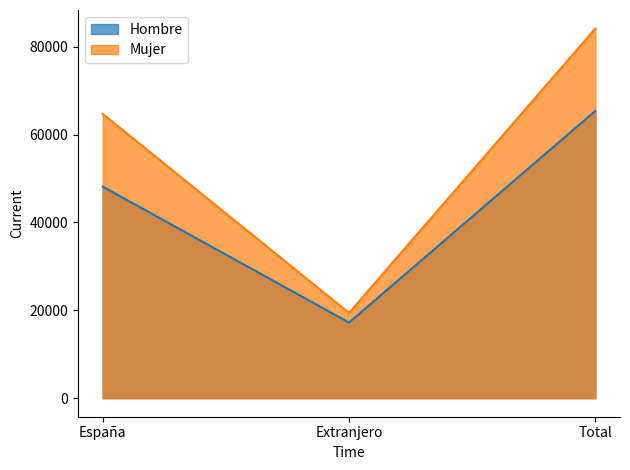

The value of Hombre at España is 22494. True or false?

False